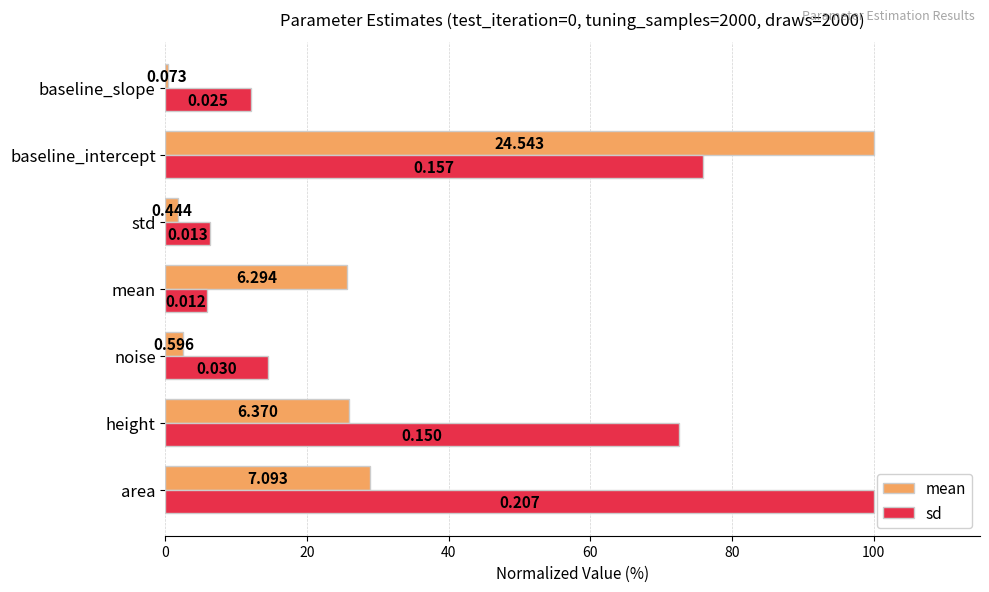

Reading right to left, extract all data points from this chart.

mean: 0.3	100.0	1.8	25.6	2.4	26.0	28.9
sd: 12.1	75.8	6.3	5.8	14.5	72.5	100.0